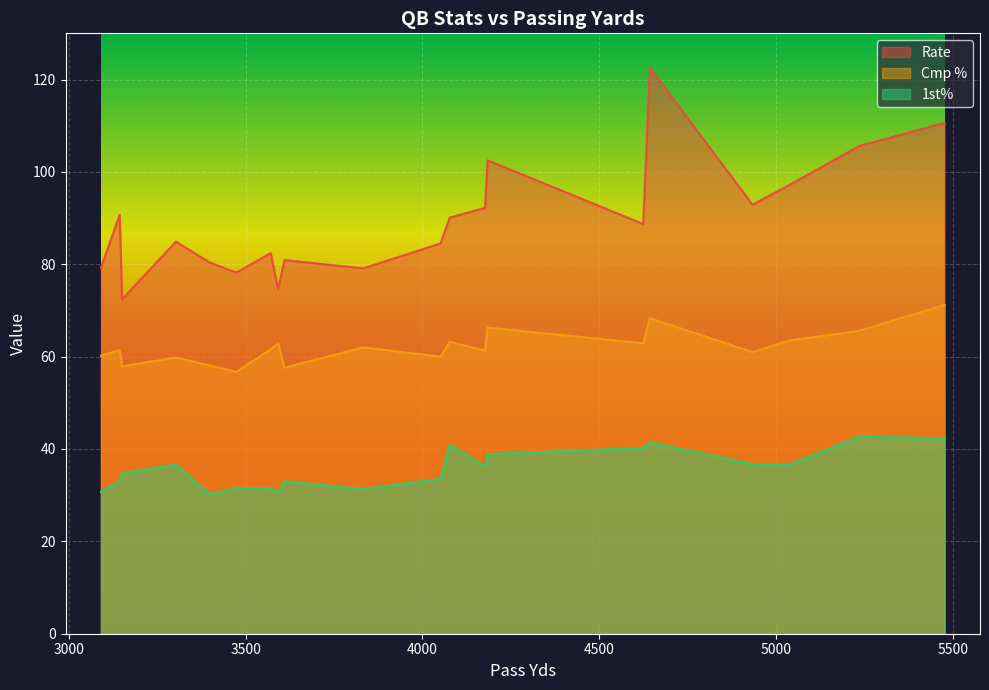

Which series has the widest spread of values?

Rate